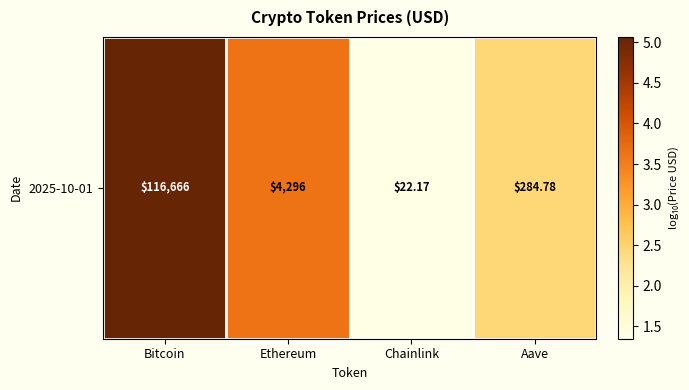

Which category has the lowest value across all series?

Chainlink